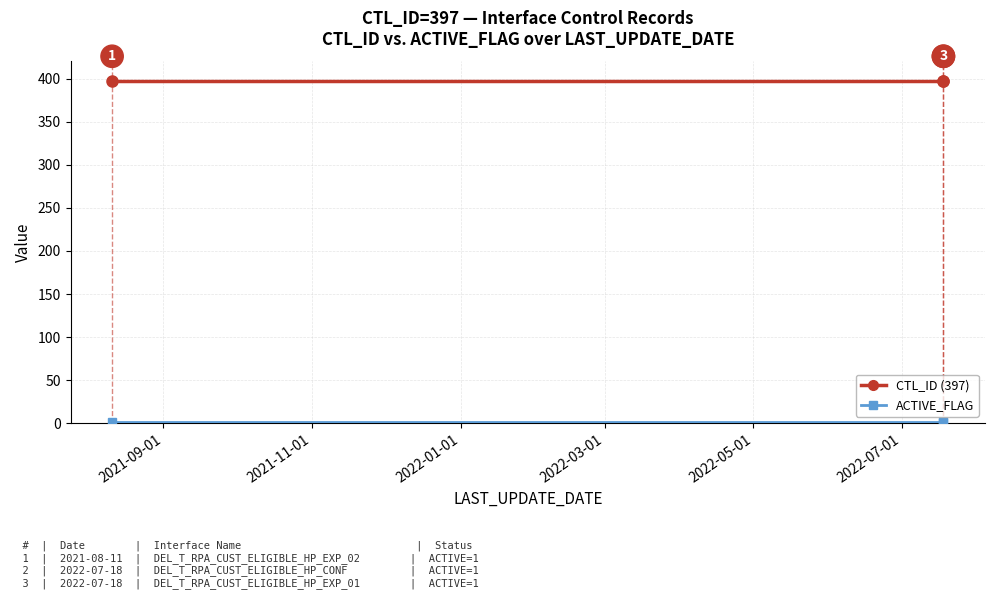

List the series in order of their peak value, lowest first.

ACTIVE_FLAG, CTL_ID (397)